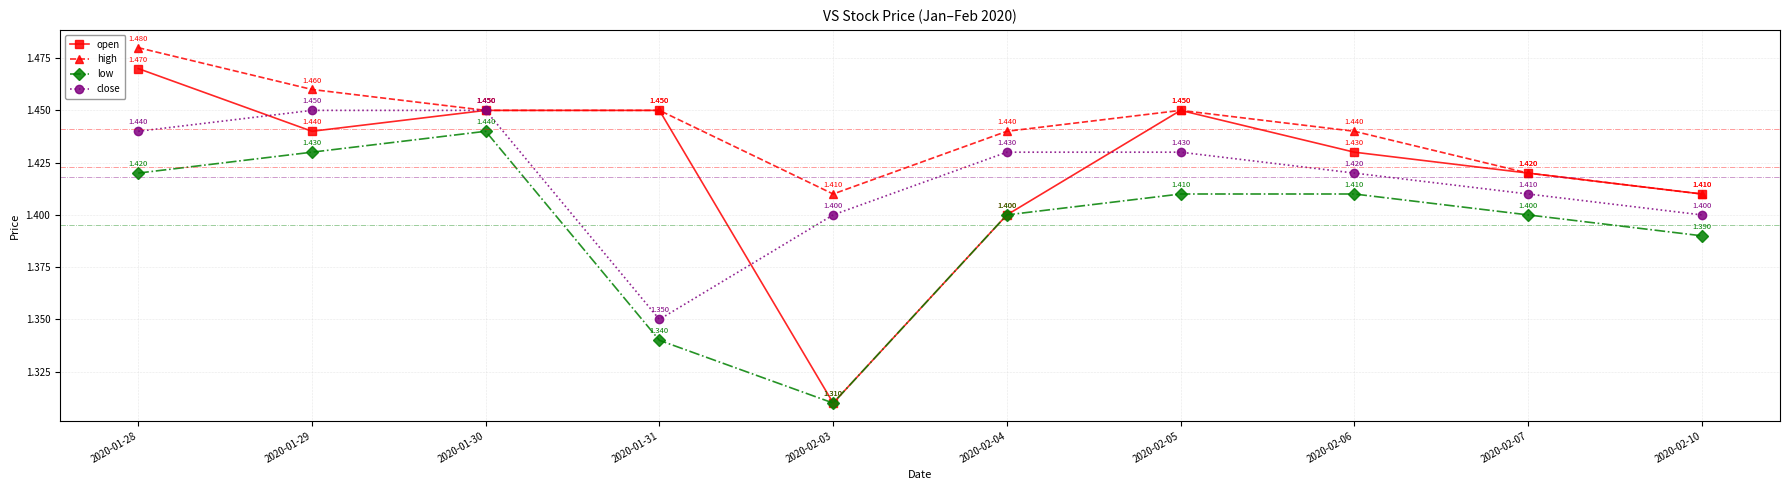

Does the chart have visible grid lines?

Yes